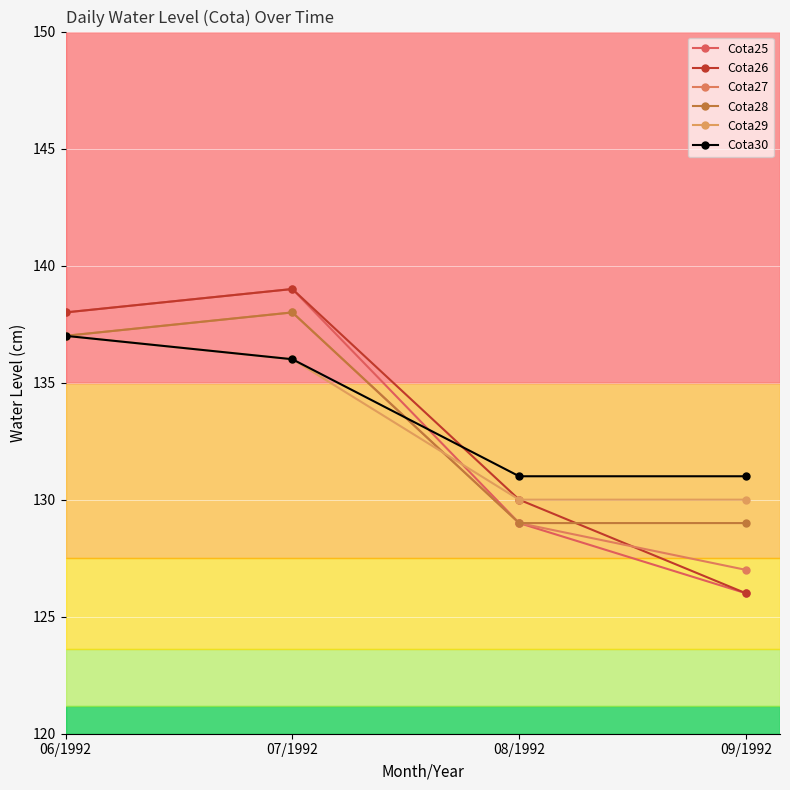

Reading right to left, extract all data points from this chart.

Cota25: 126	129	139	138
Cota26: 126	130	139	138
Cota27: 127	129	138	137
Cota28: 129	129	138	137
Cota29: 130	130	136	137
Cota30: 131	131	136	137